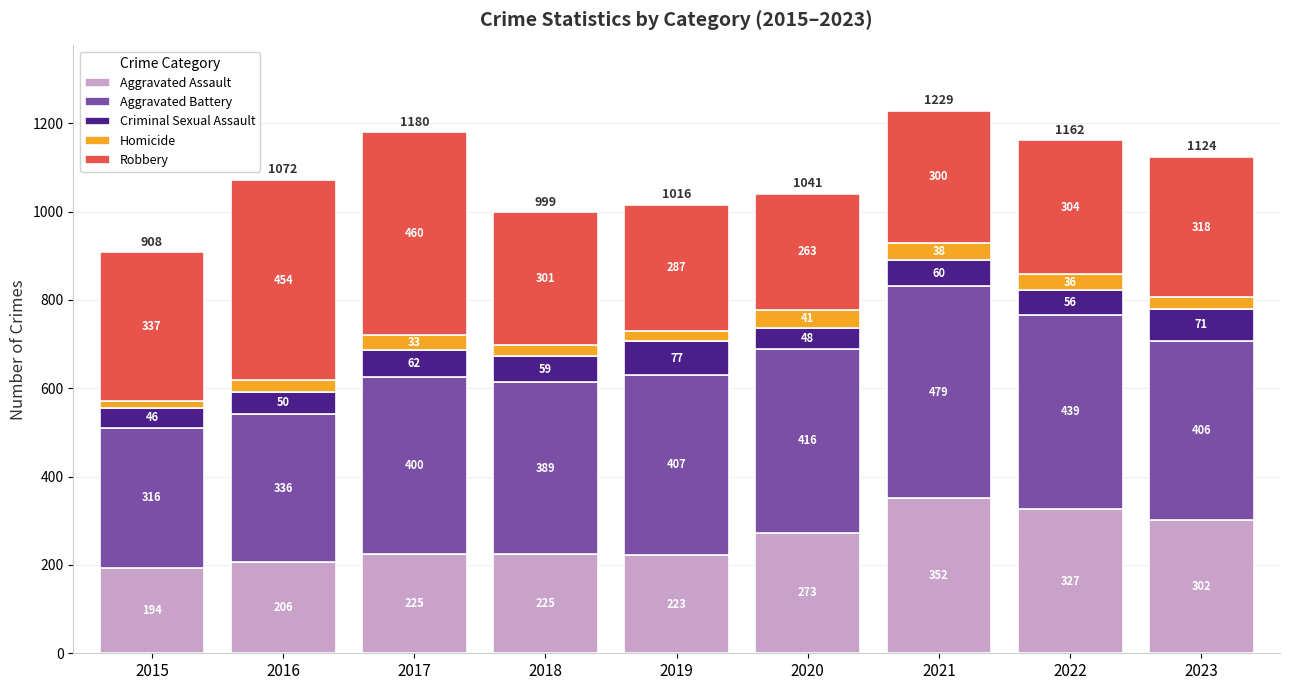

True or false: Aggravated Assault has a value of 41 at 2015.

False